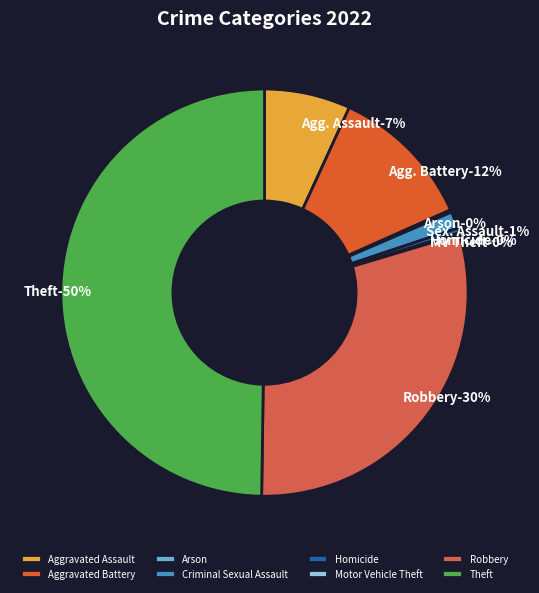

What is the largest slice in the pie chart?

Theft